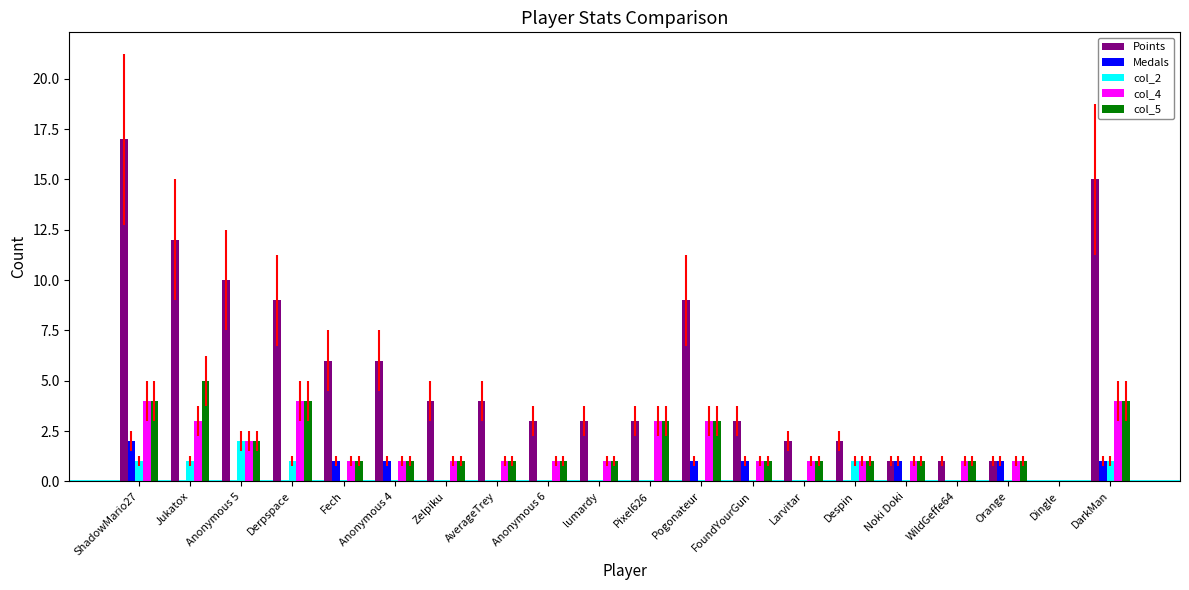

Is it true that col_5 equals 3 at Pixel626?

True